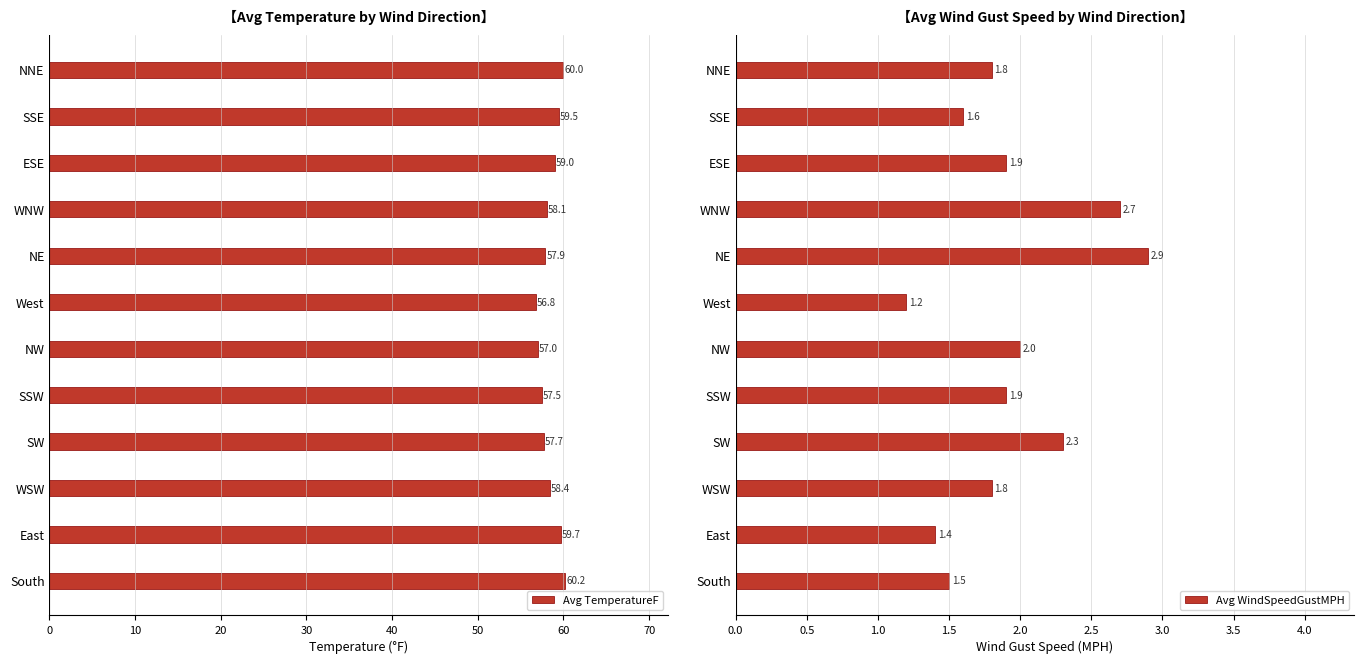

Is it true that Avg TemperatureF equals 98.1 at NW?

False